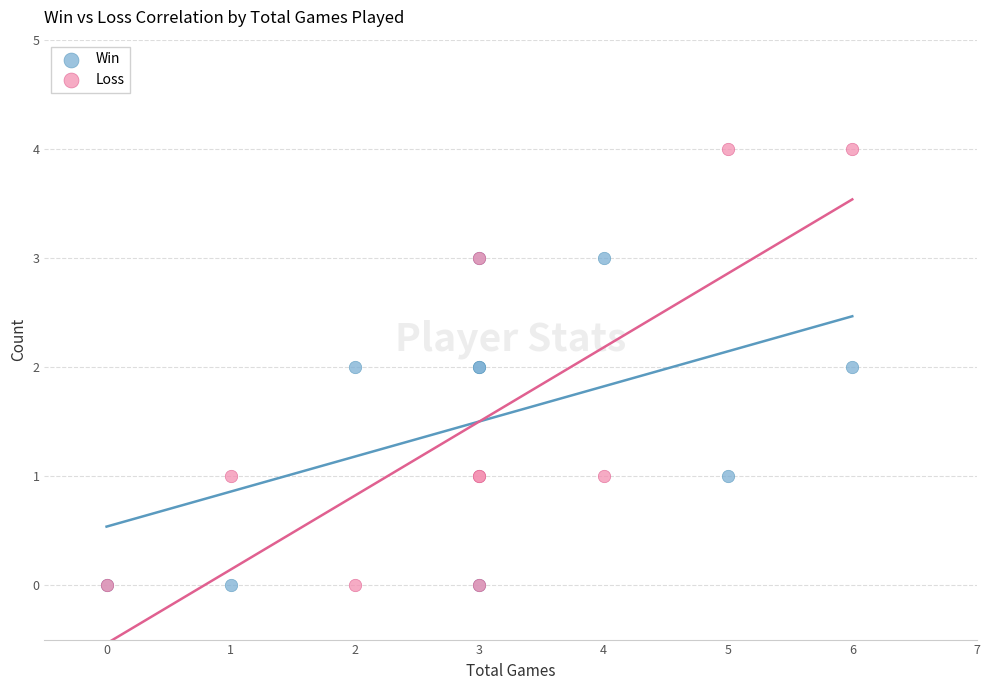

What are all the series names shown in the legend?

Win, Loss